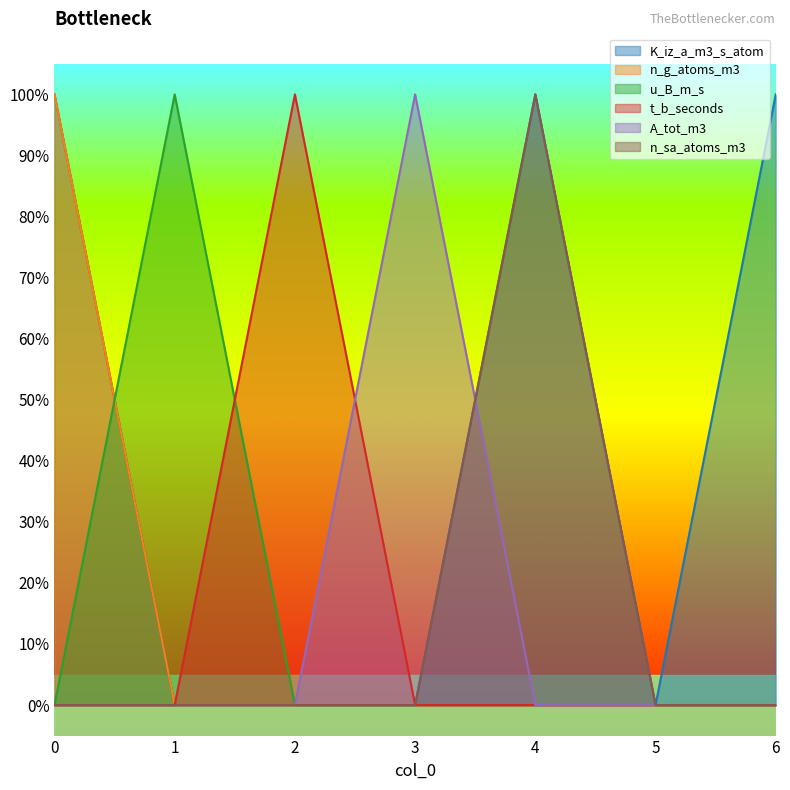

Reading left to right, transcribe all the data shown in this chart.

K_iz_a_m3_s_atom: 0=1	1=0	2=0	3=0	4=1	5=0	6=1
n_g_atoms_m3: 0=1	1=0	2=0	3=0	4=0	5=0	6=0
u_B_m_s: 0=0	1=1	2=0	3=0	4=0	5=0	6=0
t_b_seconds: 0=0	1=0	2=1	3=0	4=0	5=0	6=0
A_tot_m3: 0=0	1=0	2=0	3=1	4=0	5=0	6=0
n_sa_atoms_m3: 0=0	1=0	2=0	3=0	4=1	5=0	6=0